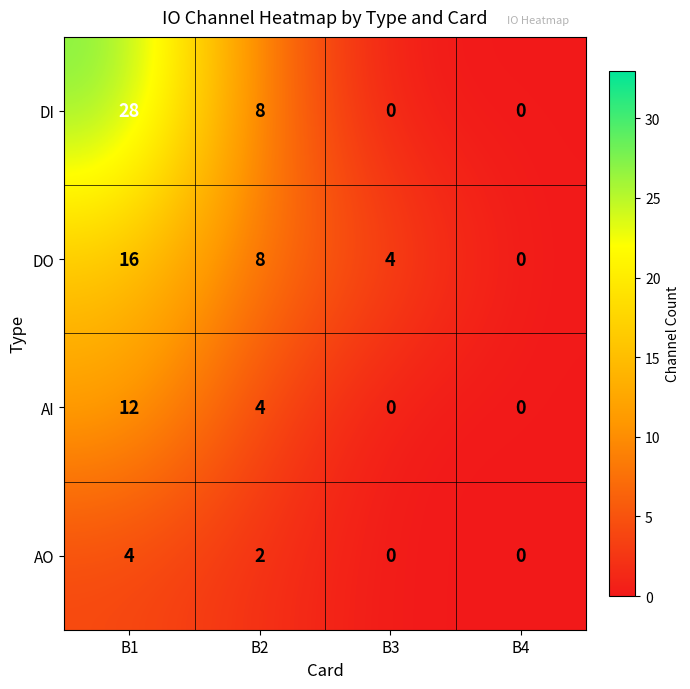

Where is DO nearest to the value 8?

B2